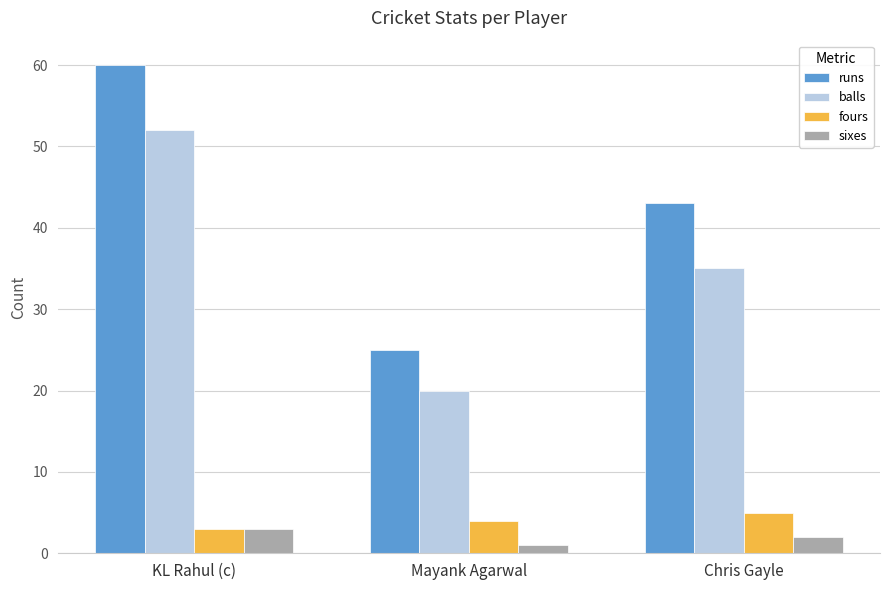

What value does the runs series have at KL Rahul (c)?

60